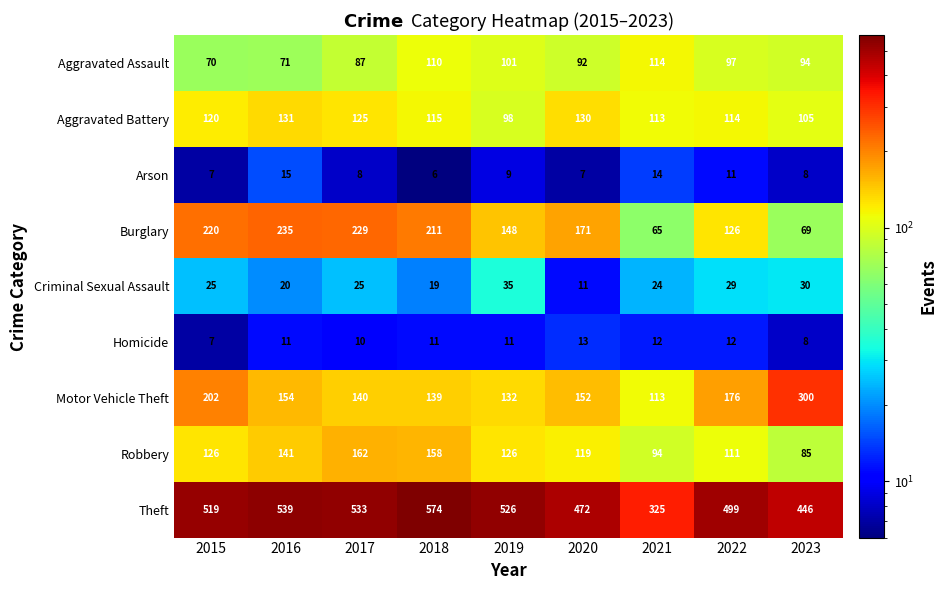

Which category has the highest value in the Criminal Sexual Assault series?

2019